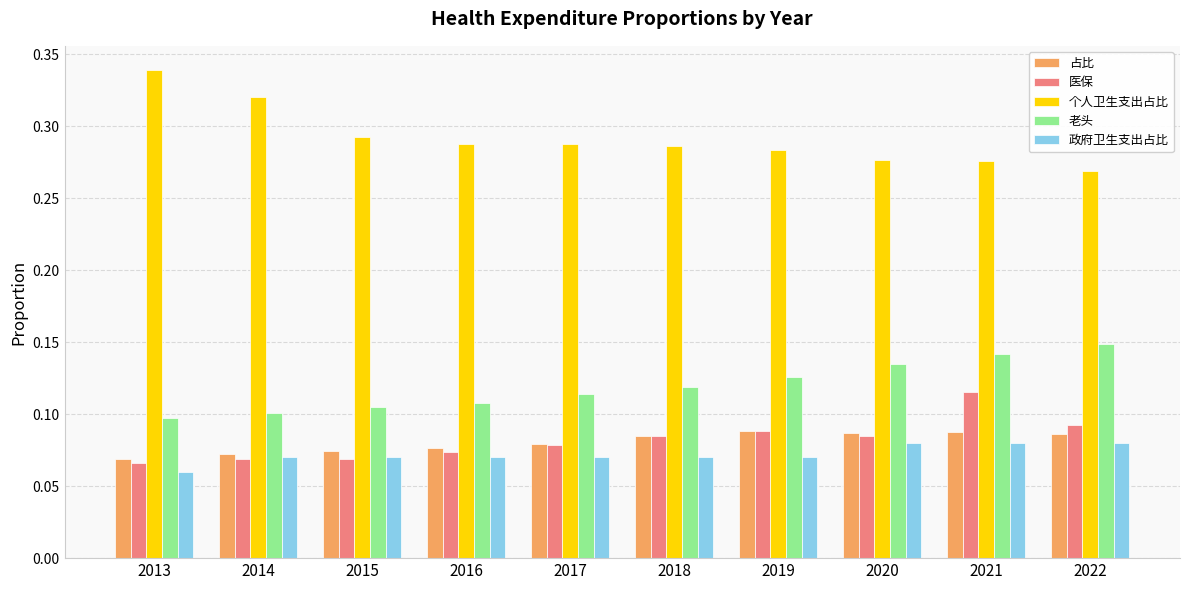

Which series has the widest spread of values?

个人卫生支出占比